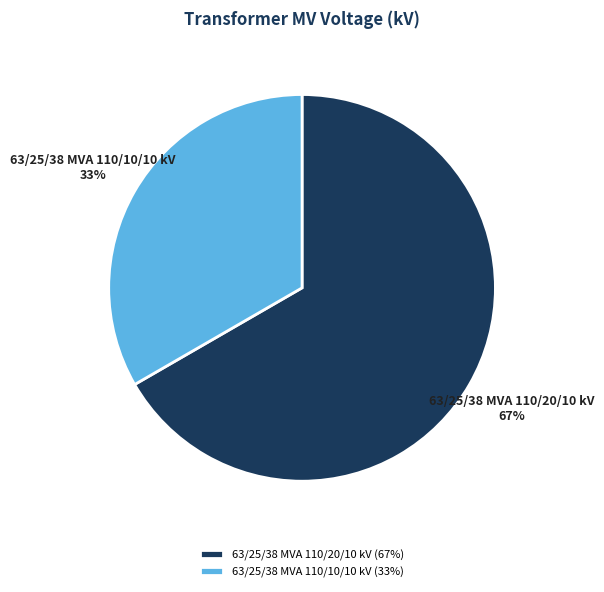

Is the sum of 63/25/38 MVA 110/10/10 kV and 63/25/38 MVA 110/20/10 kV greater than half?

Yes